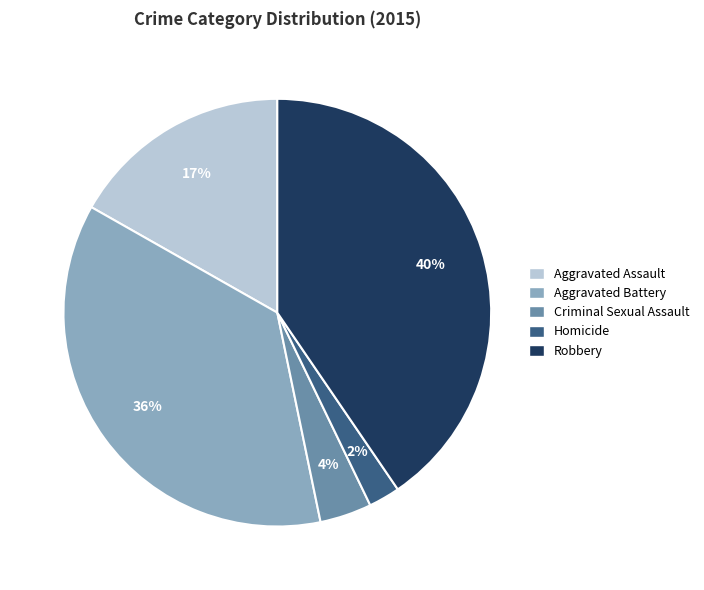

What is the largest slice in the pie chart?

Robbery